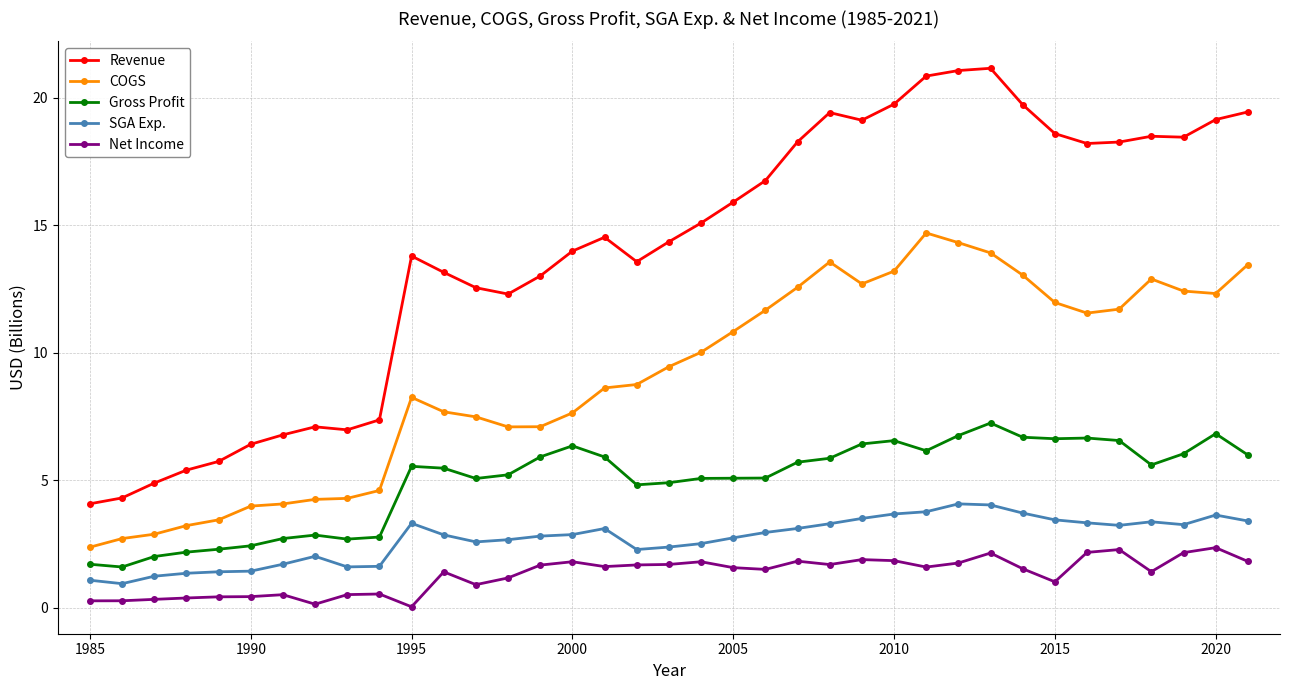

Which series has the largest total across all categories?

Revenue